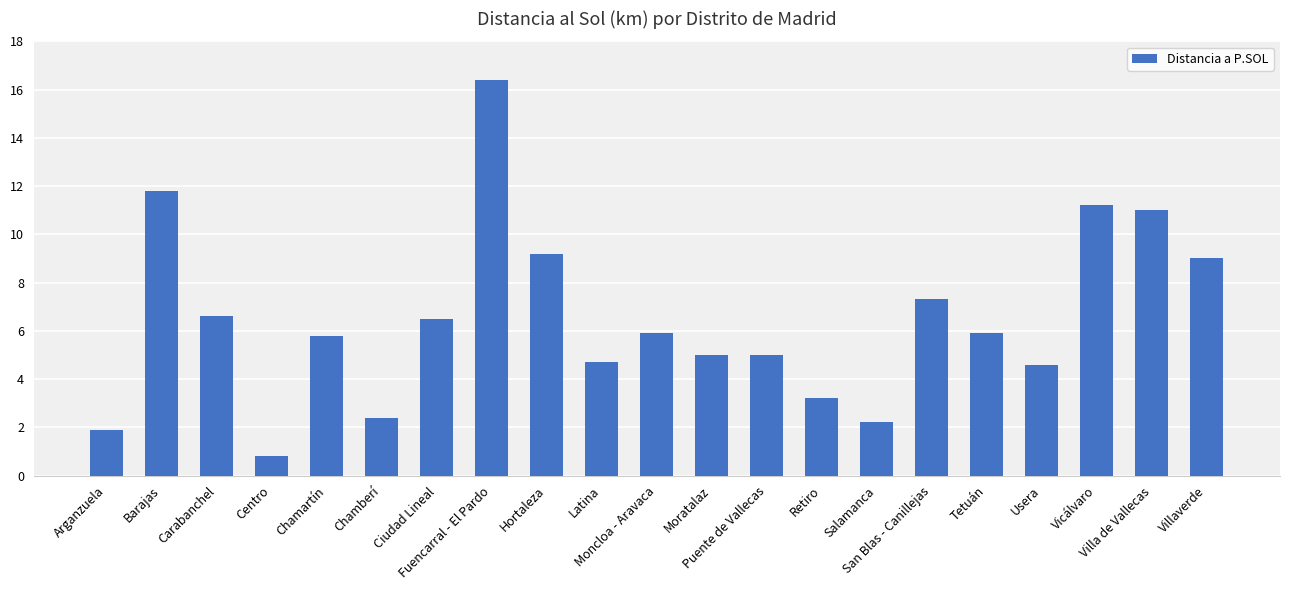

What is the difference between the second highest and minimum values?

11.0